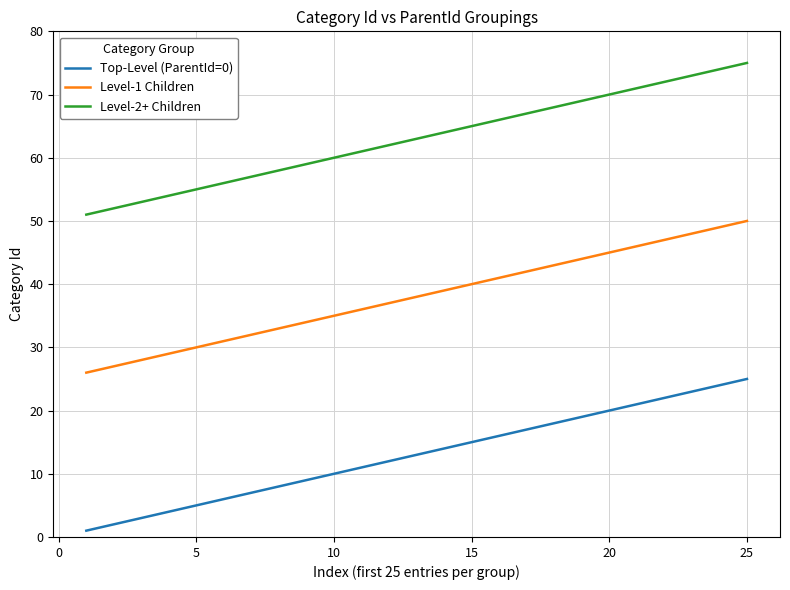

What is the lowest value of the Level-2+ Children series?

51